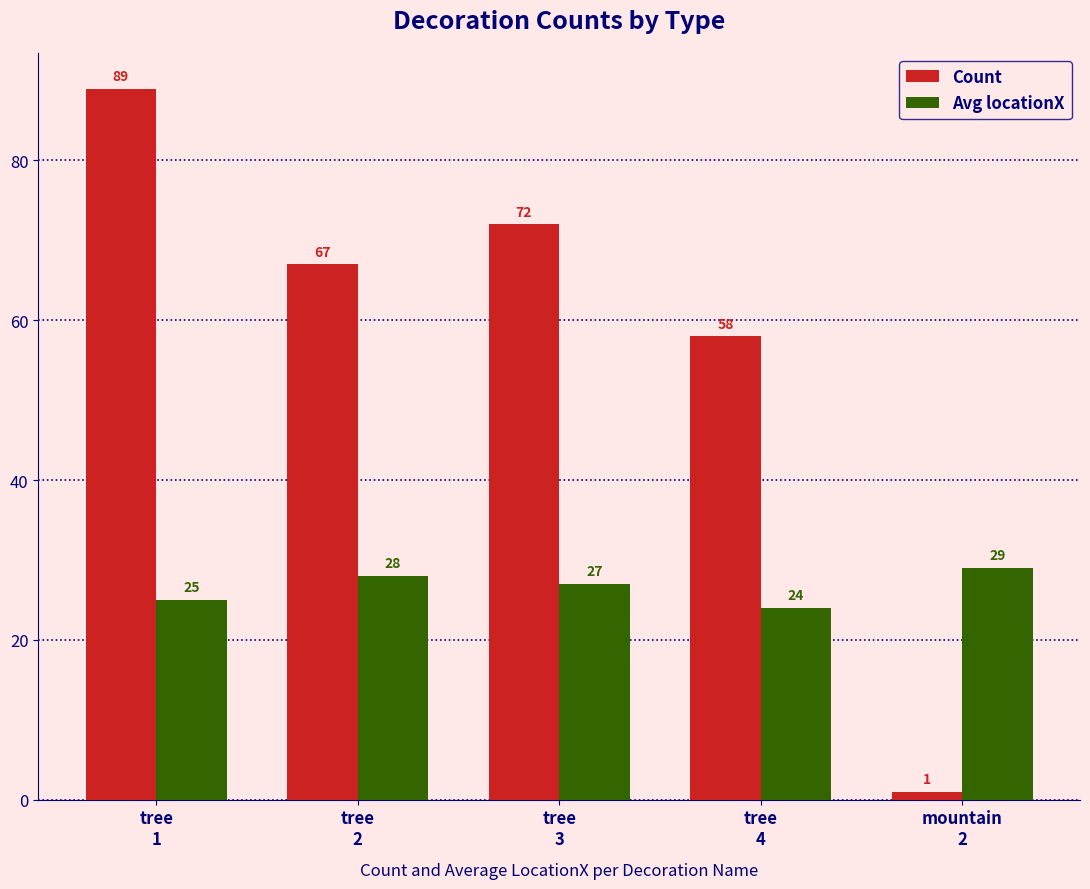

How many bars are there in total?

10